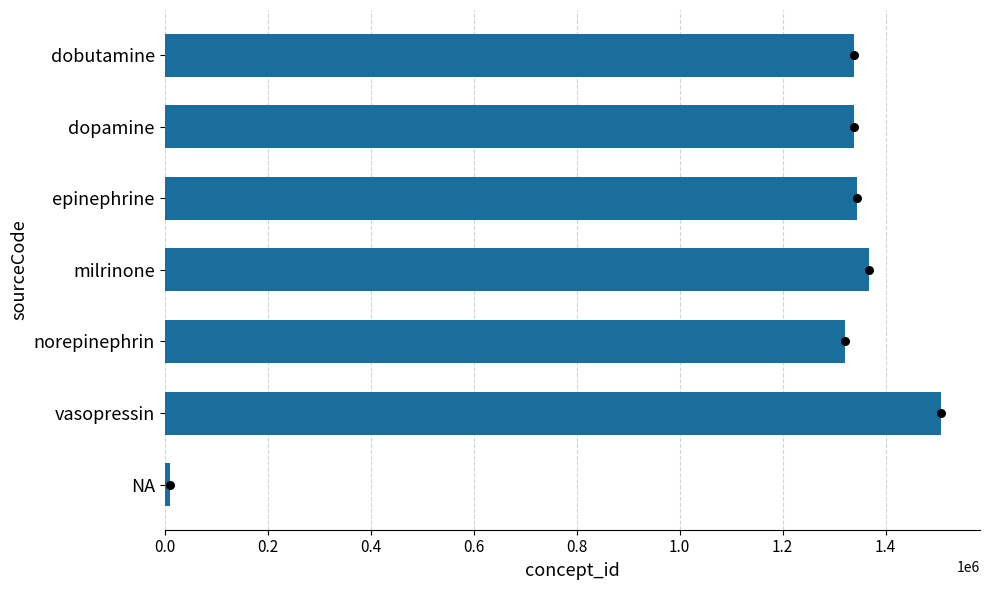

Between dobutamine and milrinone, which is larger?

milrinone